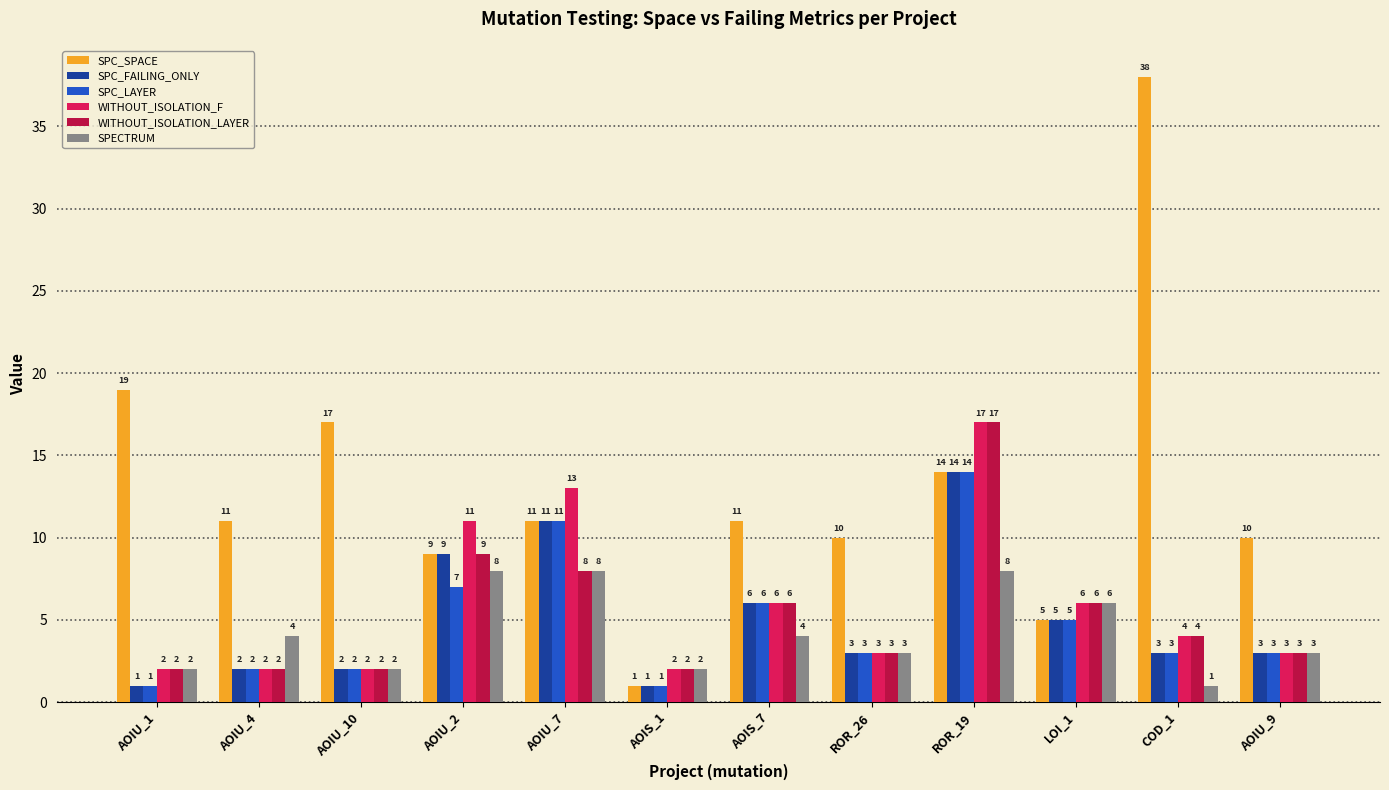

What is the highest value of the SPC_LAYER series?

14